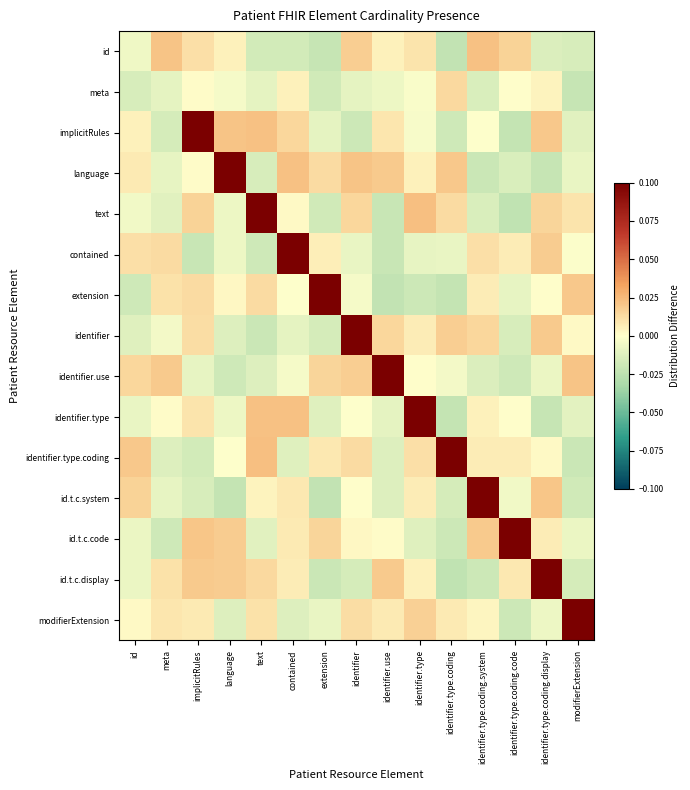

Which series has the widest spread of values?

text